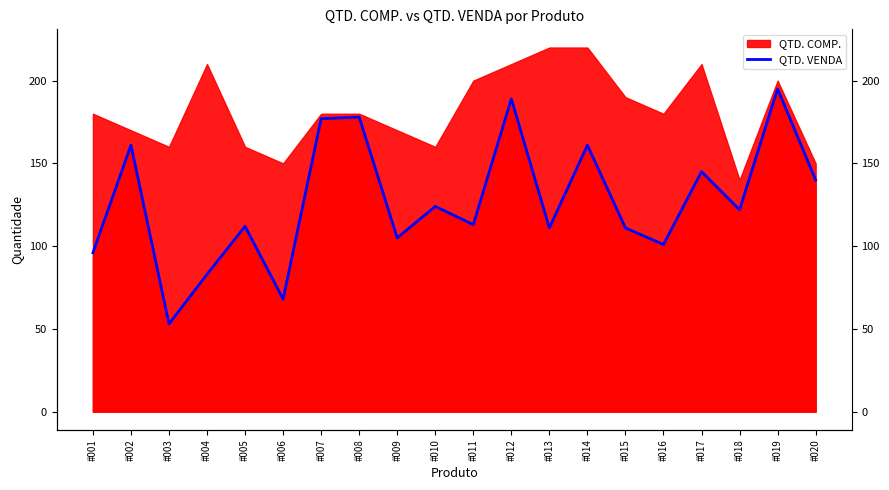

Reading left to right, transcribe all the data shown in this chart.

96	161	53	83	112	68	177	178	105	124	113	189	111	161	111	101	145	122	195	140